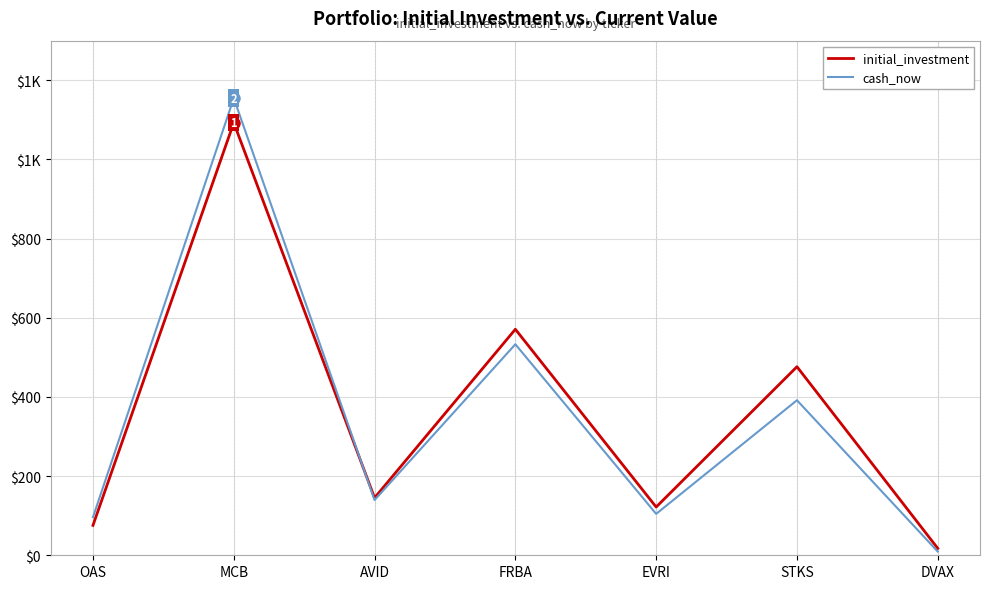

At which label does cash_now reach its peak?

MCB